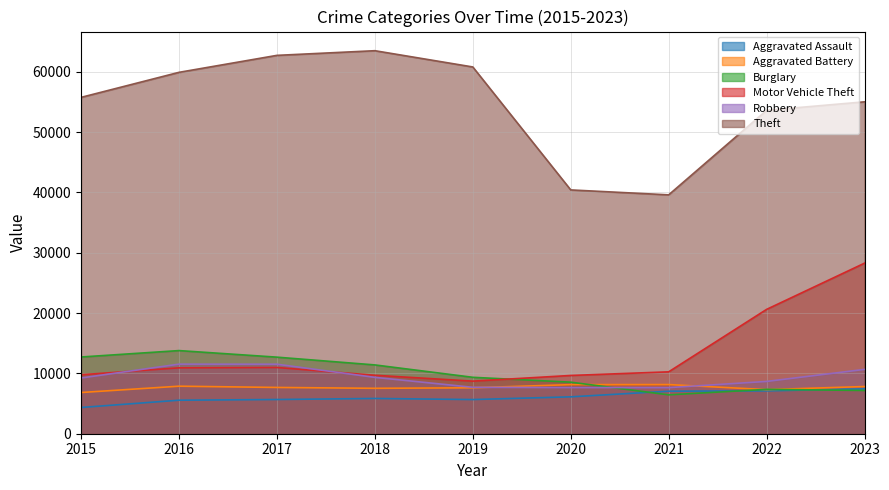

True or false: Theft and Motor Vehicle Theft intersect in this chart.

False